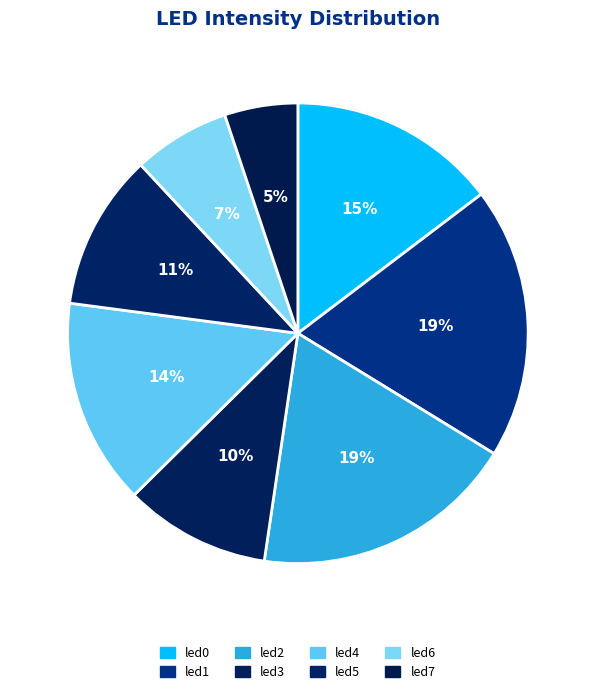

Which has a higher value, led1 or led5?

led1